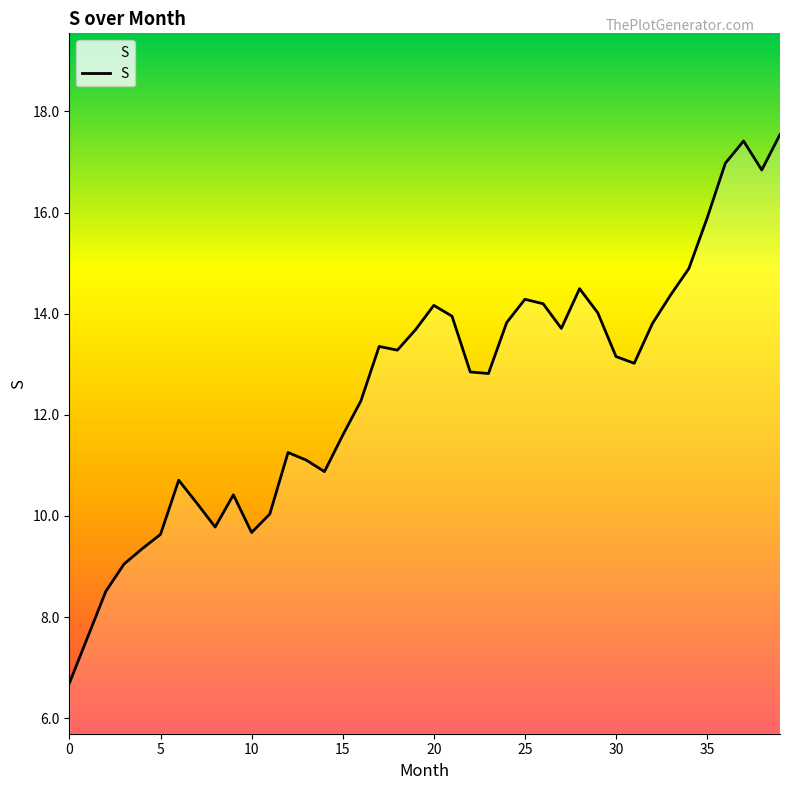

What is the difference between the maximum and second lowest values?

9.9